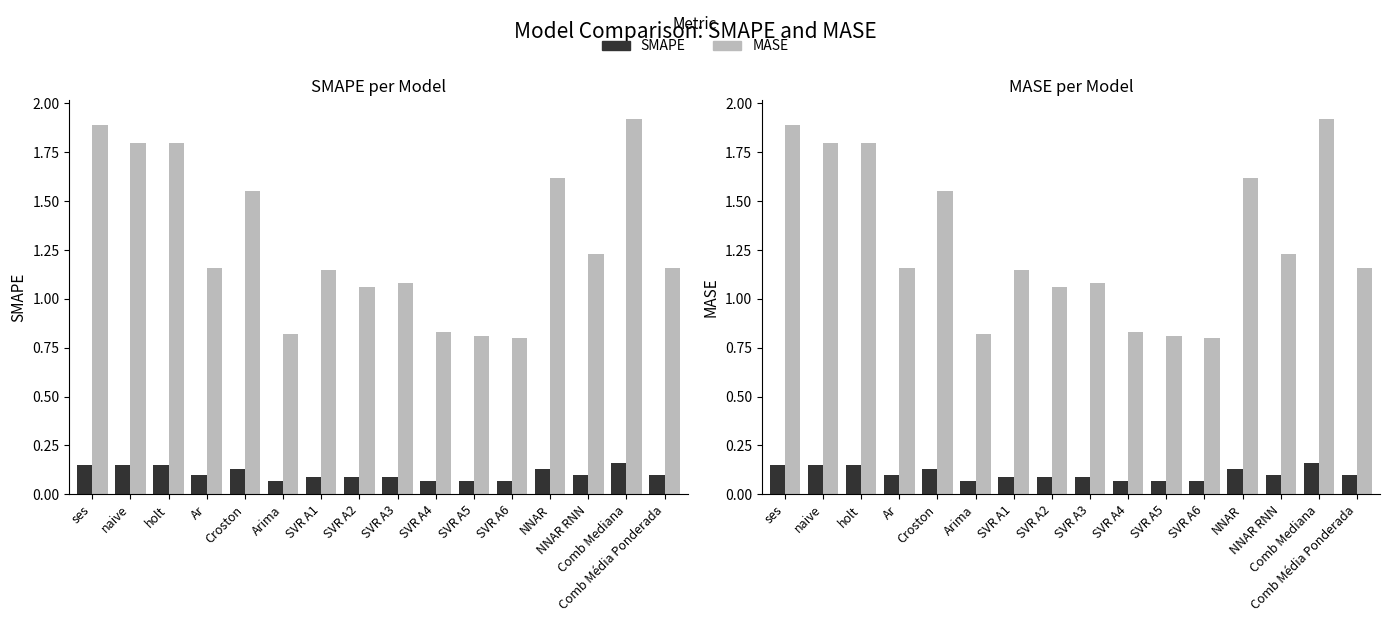

At which label does SMAPE reach its peak?

Comb Mediana